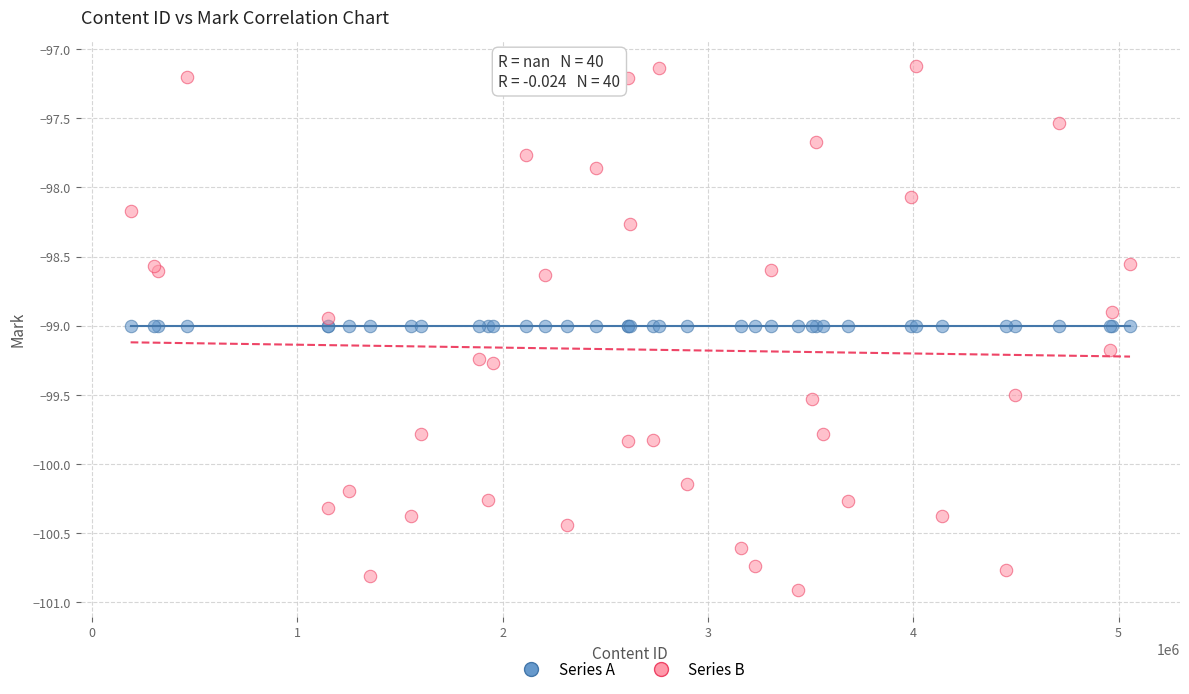

Which series reaches the minimum Y coordinate?

Series B